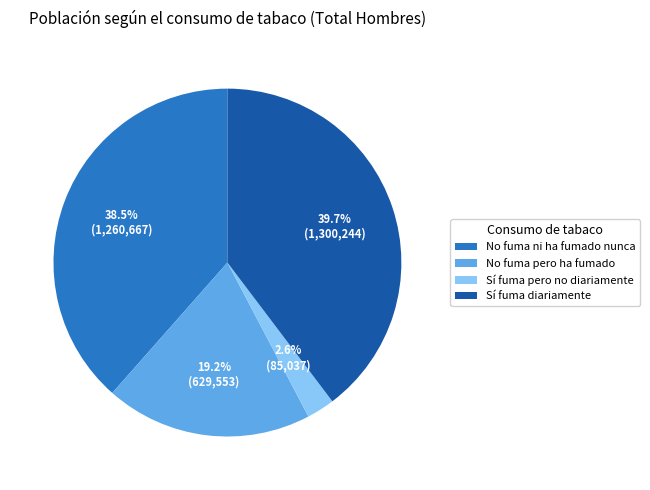

Which category has the smallest portion of the pie?

Sí fuma pero no diariamente